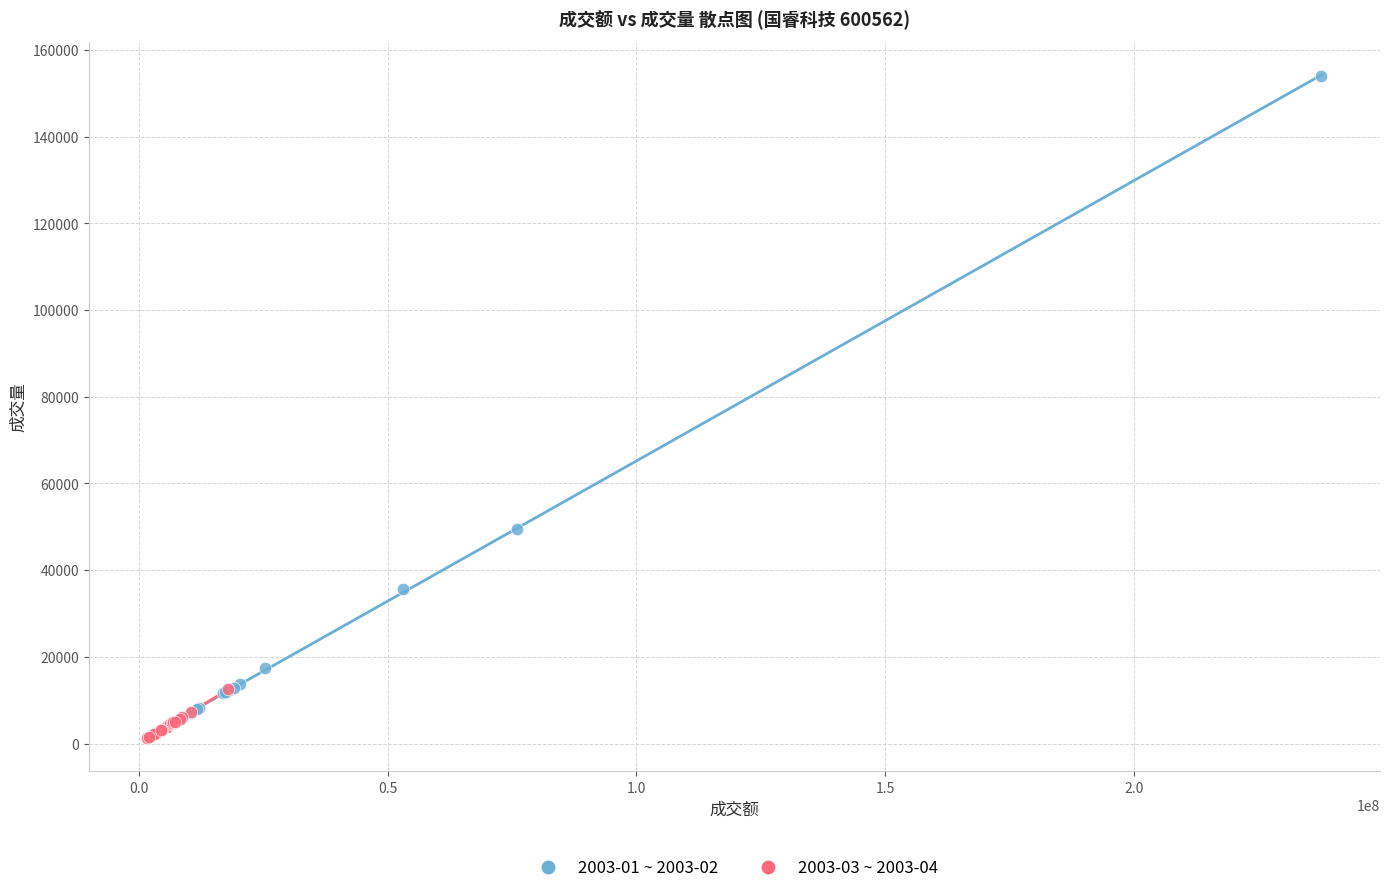

Which series has the widest spread of Y values?

2003-01 ~ 2003-02